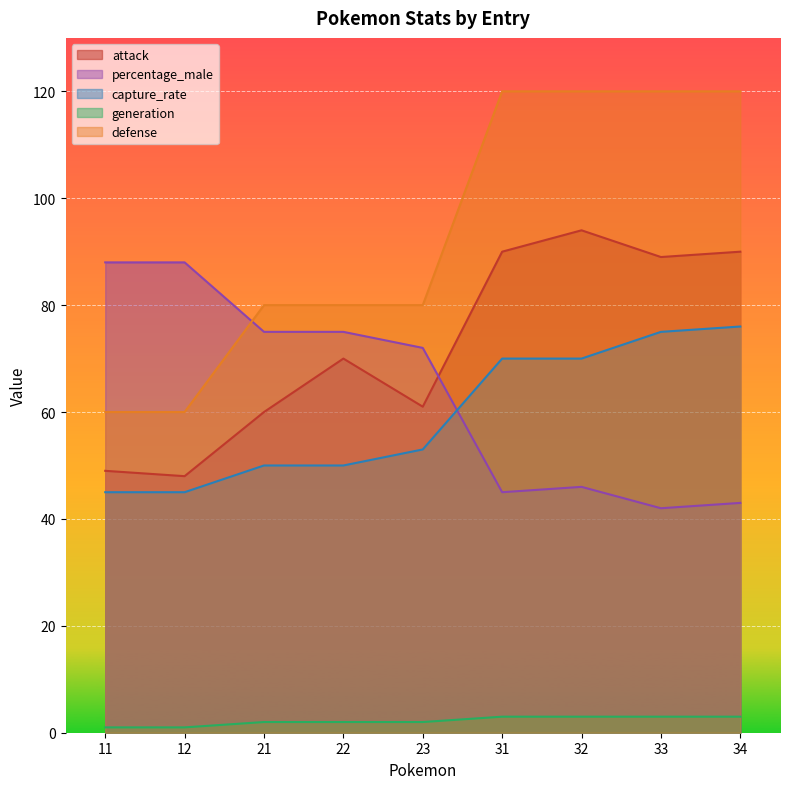

At which label is percentage_male closest to 65?

23